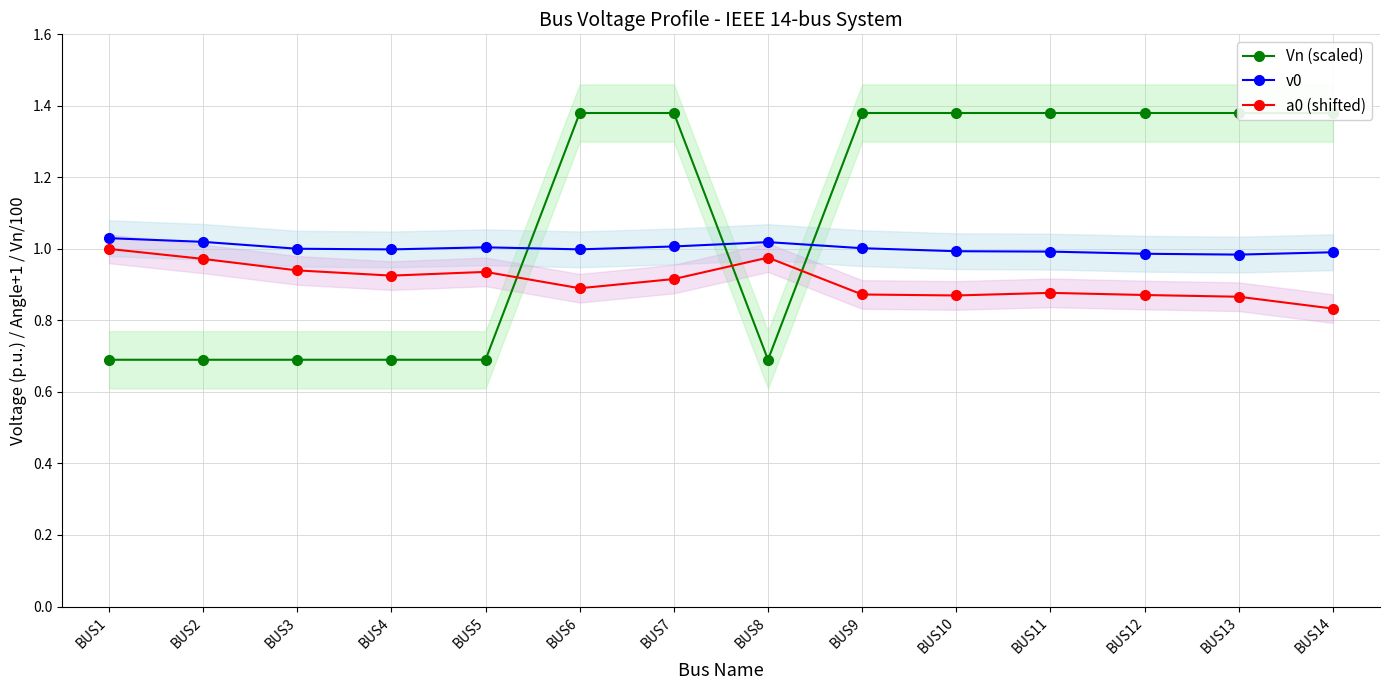

At which label does Vn (scaled) reach its minimum?

BUS1